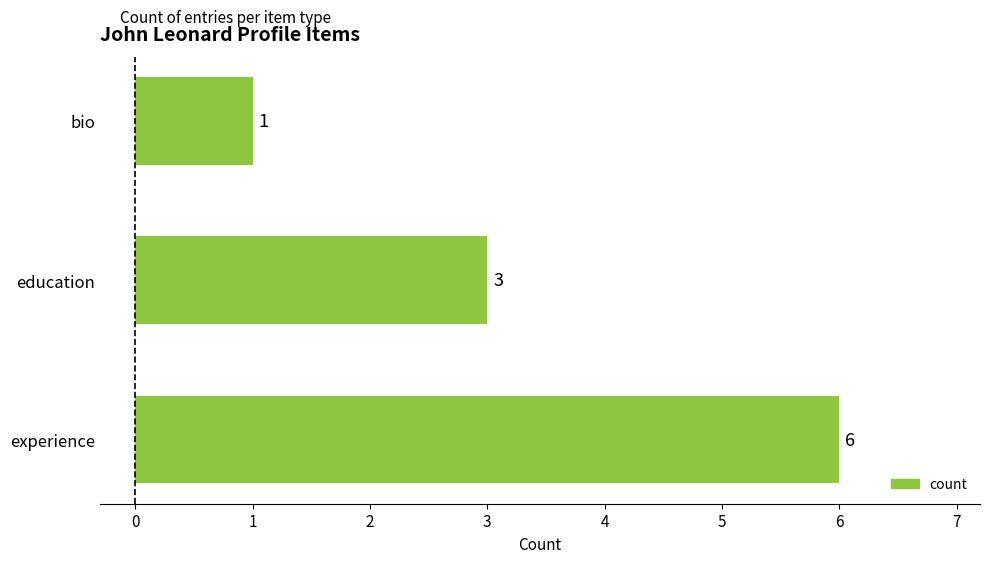

What is the difference between the second highest and minimum values?

2